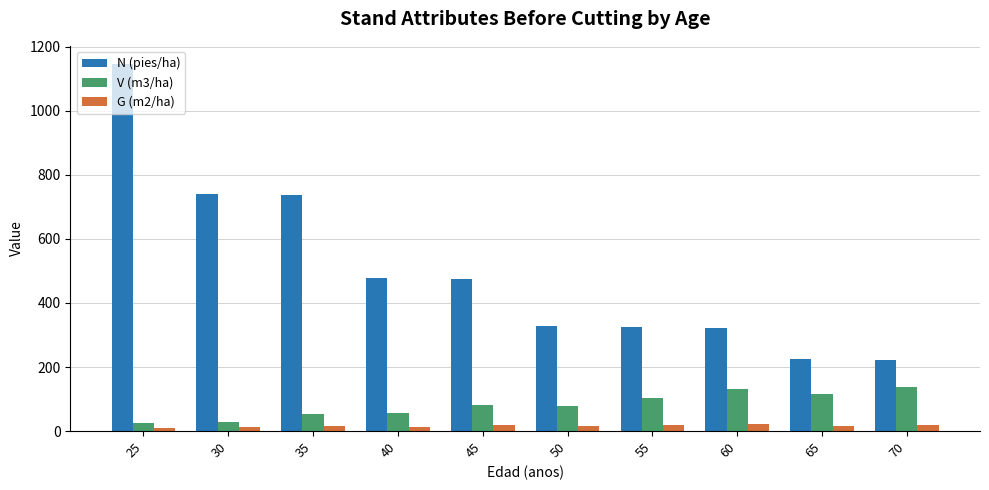

List the series in order of their peak value, lowest first.

G (m2/ha), V (m3/ha), N (pies/ha)